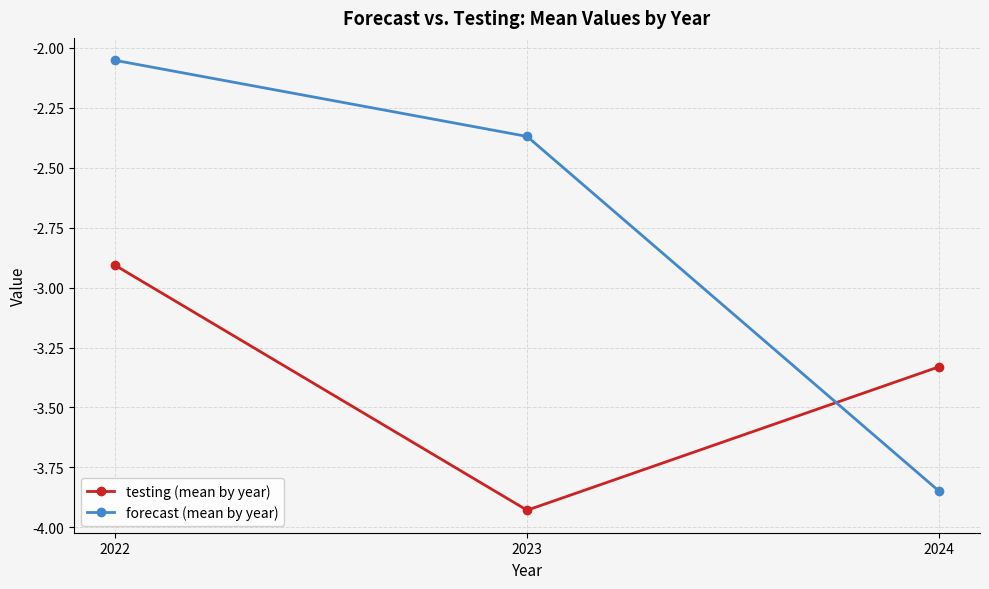

The value of testing (mean by year) at 2022 is -1.8. True or false?

False